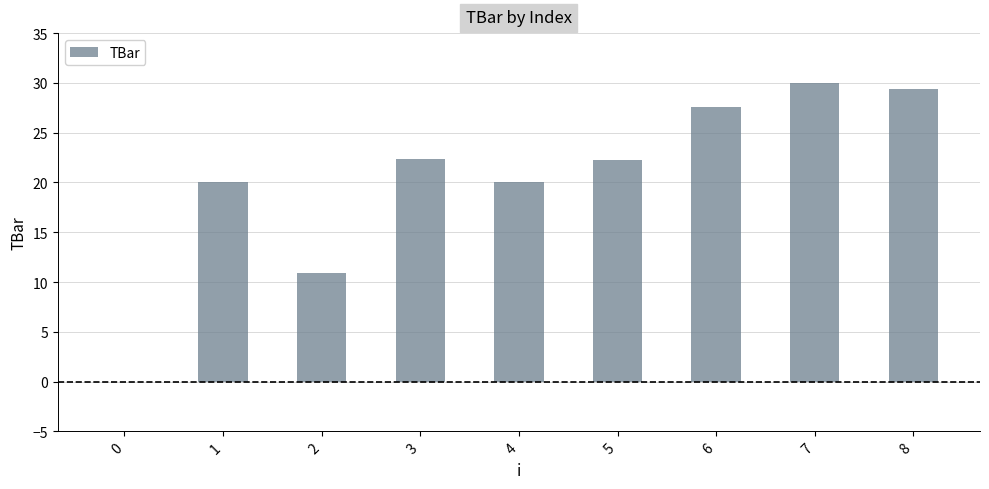

What is the change in value from 5 to 8?

+7.1